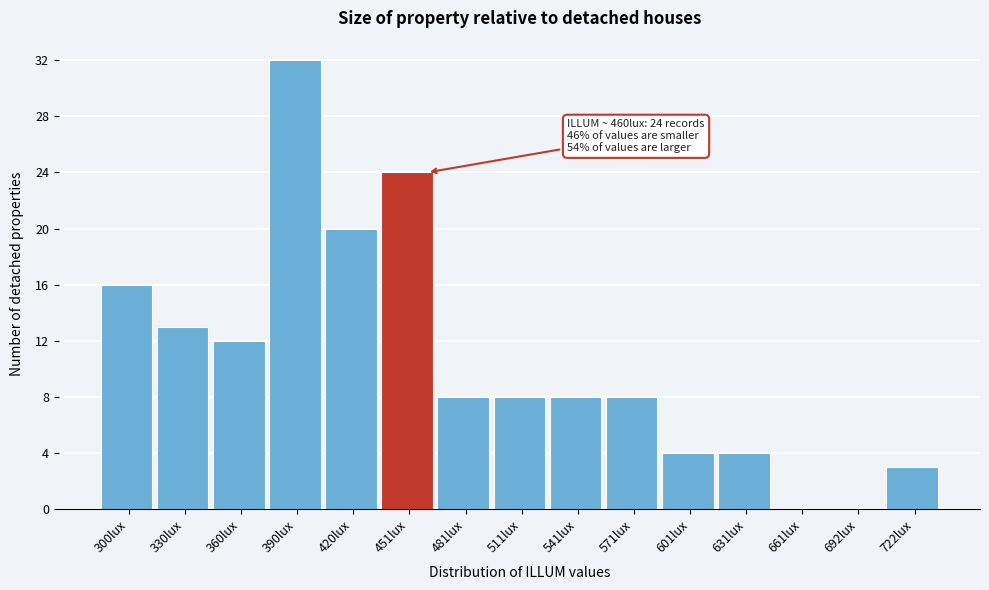

Which range on the x-axis has the tallest bar?

375 to 405